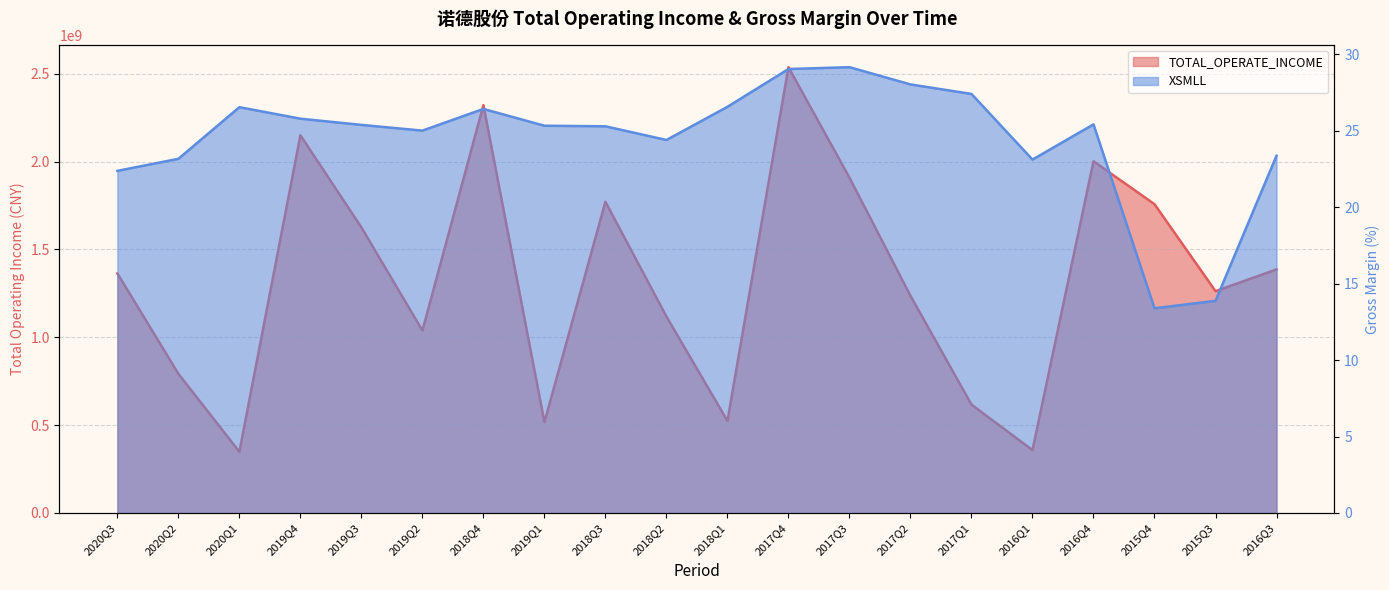

List the labels in order of XSMLL value, smallest first.

2015Q4, 2015Q3, 2020Q3, 2016Q1, 2020Q2, 2016Q3, 2018Q2, 2019Q2, 2018Q3, 2019Q1, 2019Q3, 2016Q4, 2019Q4, 2018Q4, 2020Q1, 2018Q1, 2017Q1, 2017Q2, 2017Q4, 2017Q3